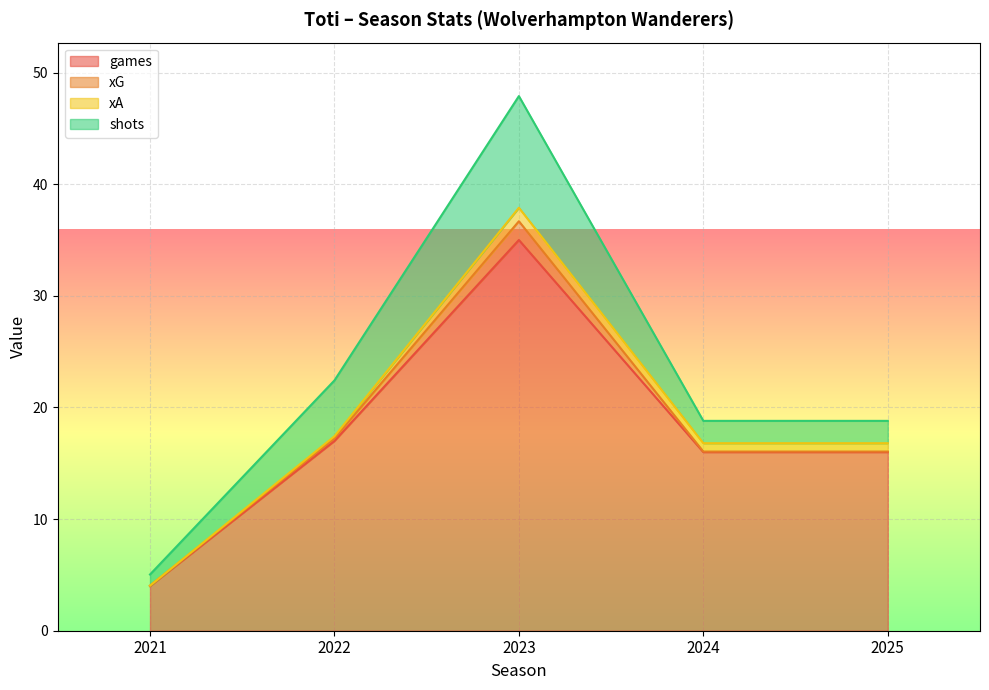

Which category has the lowest value in the xG series?

2021